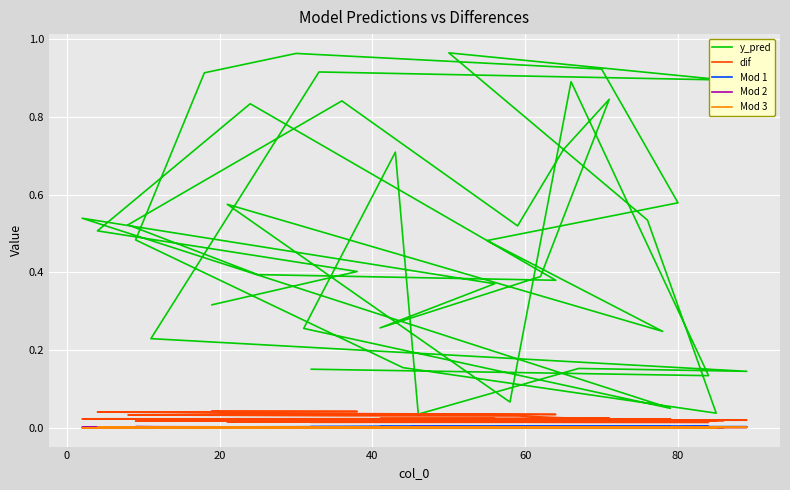

True or false: y_pred and Mod 1 cross at least once.

False